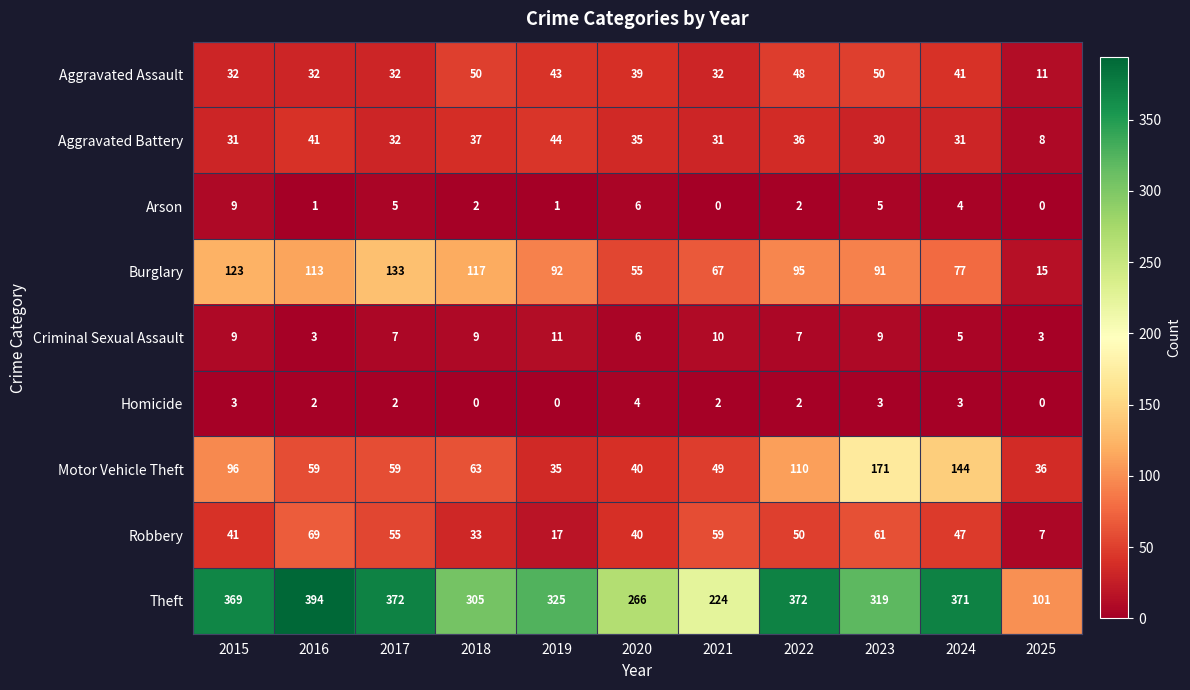

Which series has the largest range (max minus min)?

Theft